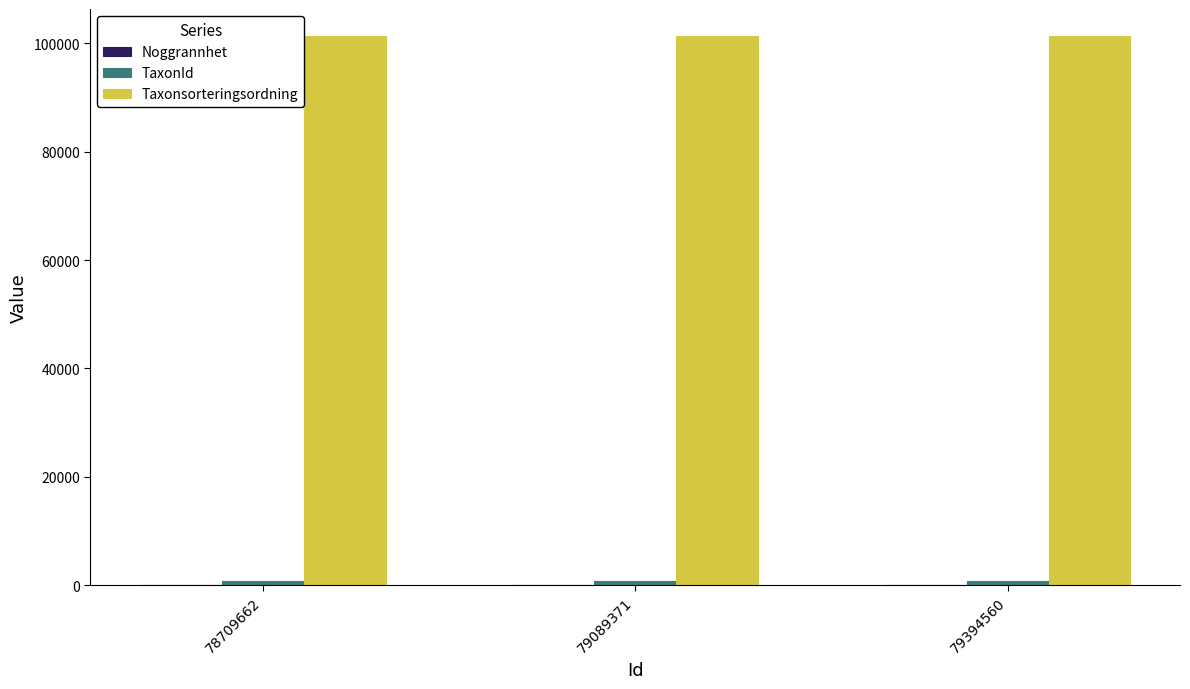

Which series has the largest total across all categories?

Taxonsorteringsordning